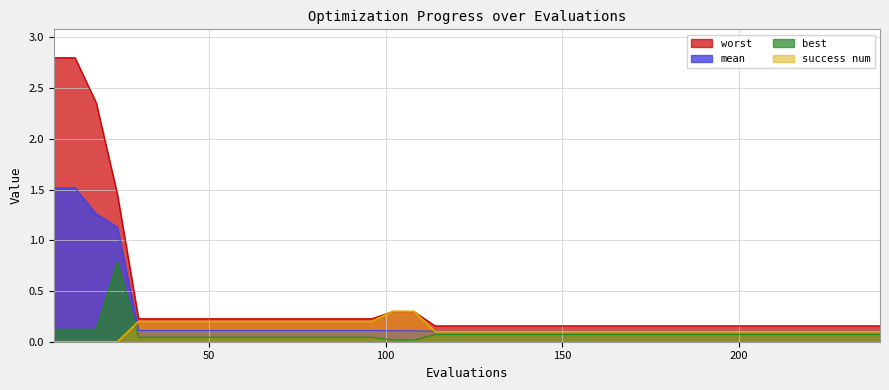

Reading right to left, list all the values displayed in this chart.

mean: 0.1	0.1	0.1	0.1	0.1	0.1	0.1	0.1	0.1	0.1	0.1	0.1	0.1	0.1	0.1	0.1	0.1	0.1	0.1	0.1	0.1	0.1	0.1	0.1	0.1	0.1	0.1	0.1	0.1	0.1	0.1	0.1	0.1	0.1	0.1	0.1	1.1	1.3	1.5	1.5
best: 0.1	0.1	0.1	0.1	0.1	0.1	0.1	0.1	0.1	0.1	0.1	0.1	0.1	0.1	0.1	0.1	0.1	0.1	0.1	0.1	0.1	0.1	0.0	0.0	0.0	0.0	0.0	0.0	0.0	0.0	0.0	0.0	0.0	0.0	0.0	0.0	0.8	0.1	0.1	0.1
worst: 0.2	0.2	0.2	0.2	0.2	0.2	0.2	0.2	0.2	0.2	0.2	0.2	0.2	0.2	0.2	0.2	0.2	0.2	0.2	0.2	0.2	0.2	0.3	0.3	0.2	0.2	0.2	0.2	0.2	0.2	0.2	0.2	0.2	0.2	0.2	0.2	1.5	2.4	2.8	2.8
success num: 0.1	0.1	0.1	0.1	0.1	0.1	0.1	0.1	0.1	0.1	0.1	0.1	0.1	0.1	0.1	0.1	0.1	0.1	0.1	0.1	0.1	0.1	0.3	0.3	0.2	0.2	0.2	0.2	0.2	0.2	0.2	0.2	0.2	0.2	0.2	0.2	0.0	0.0	0.0	0.0